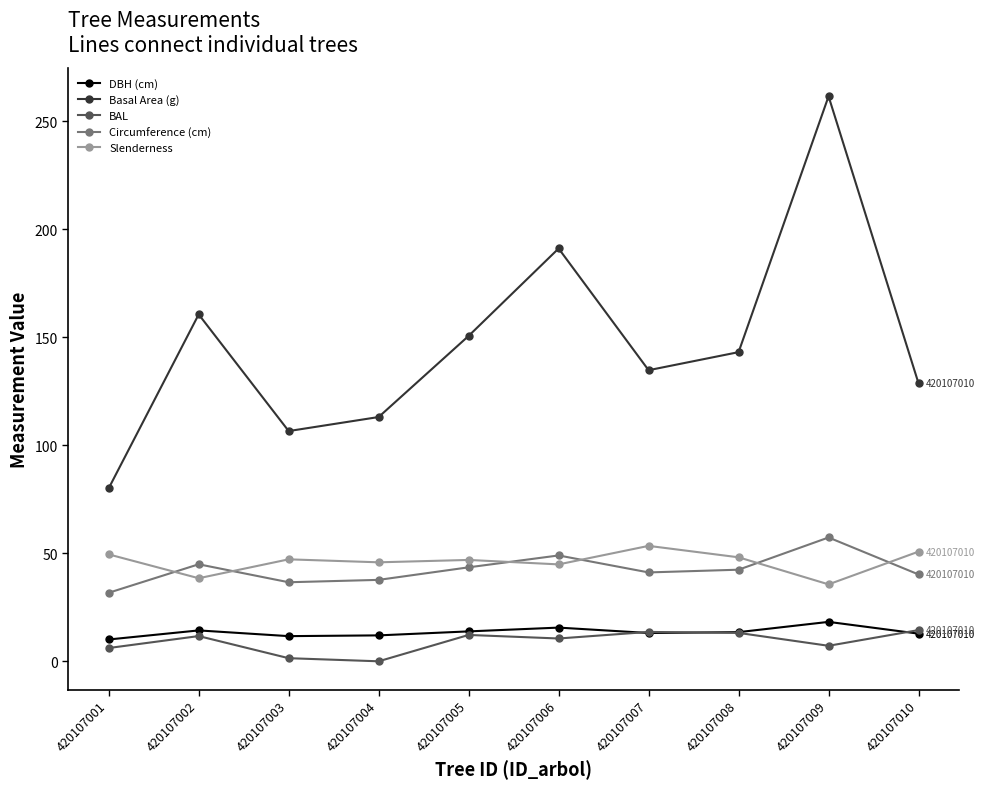

How many lines are shown in the chart?

5